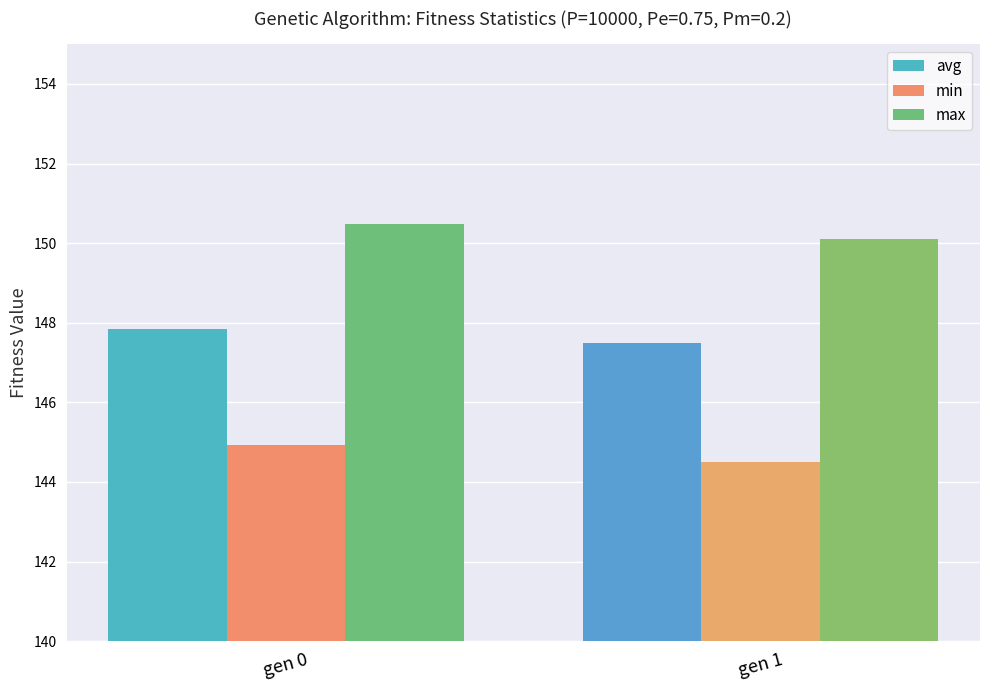

What is the sum of all min values?

289.4